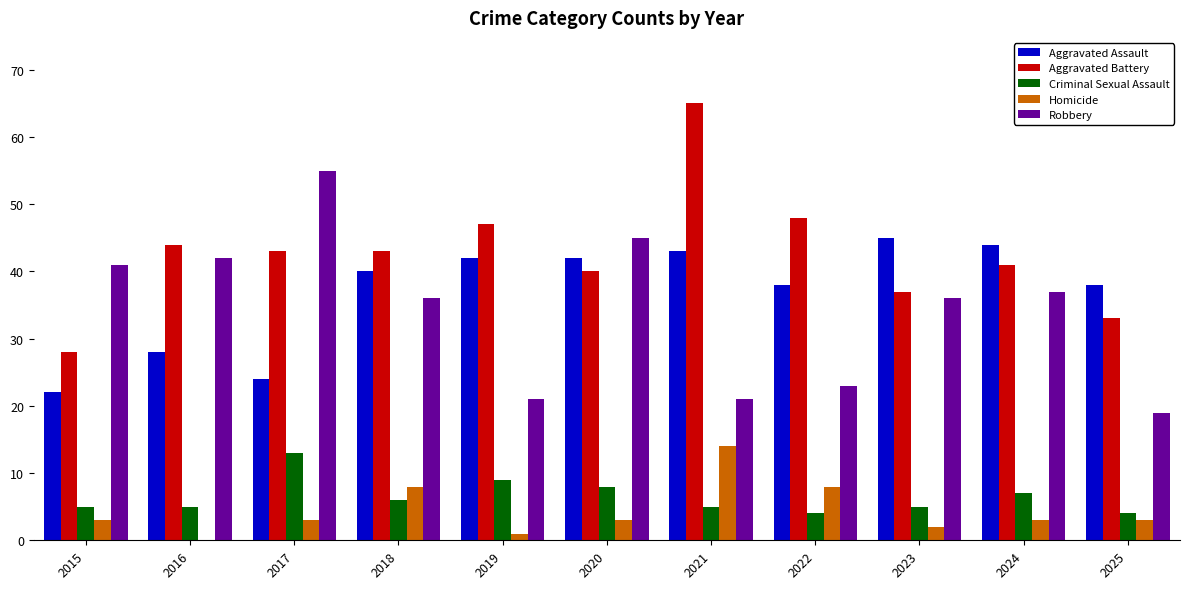

Which category has the highest value in the Aggravated Assault series?

2023